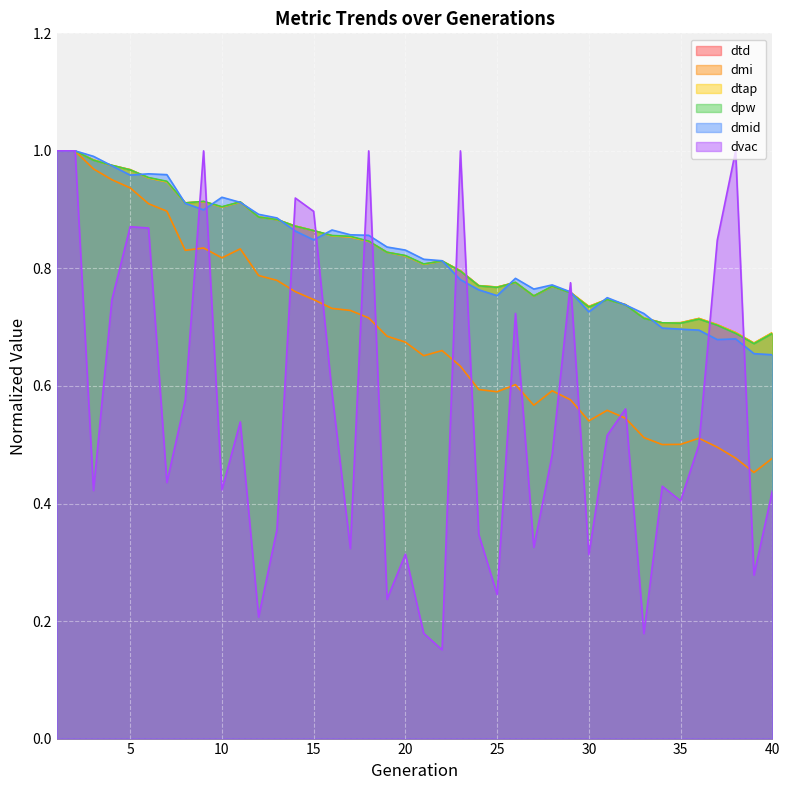

True or false: dpw and dtd cross at least once.

True